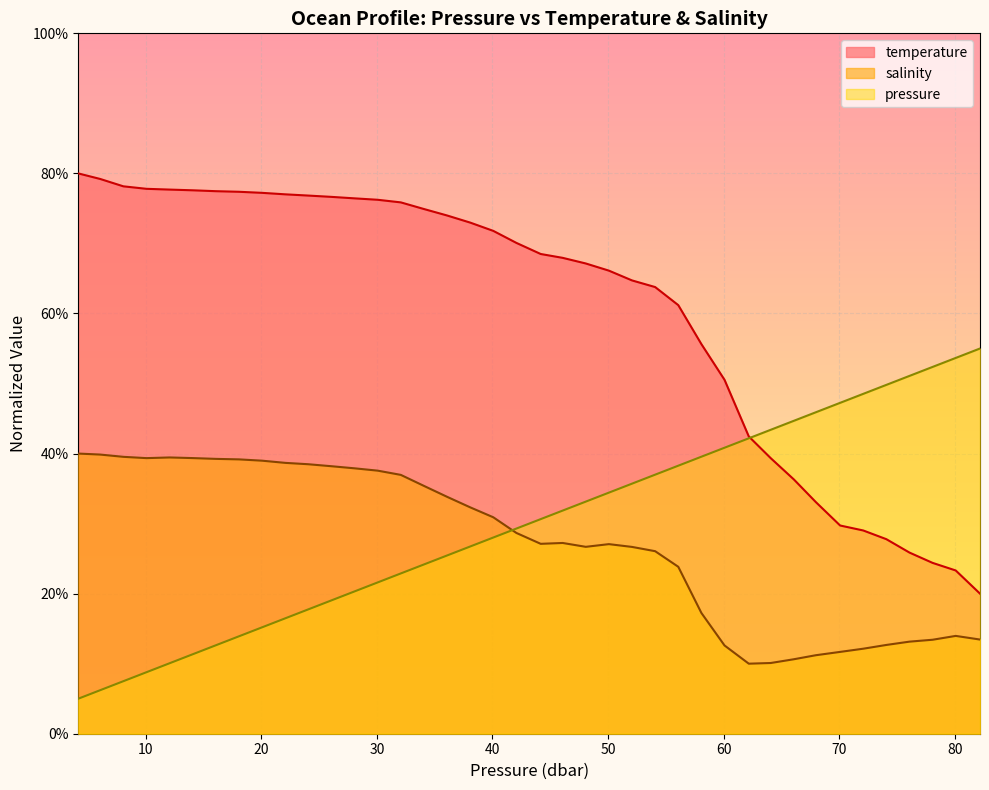

What are all the series names shown in the legend?

temperature, salinity, pressure